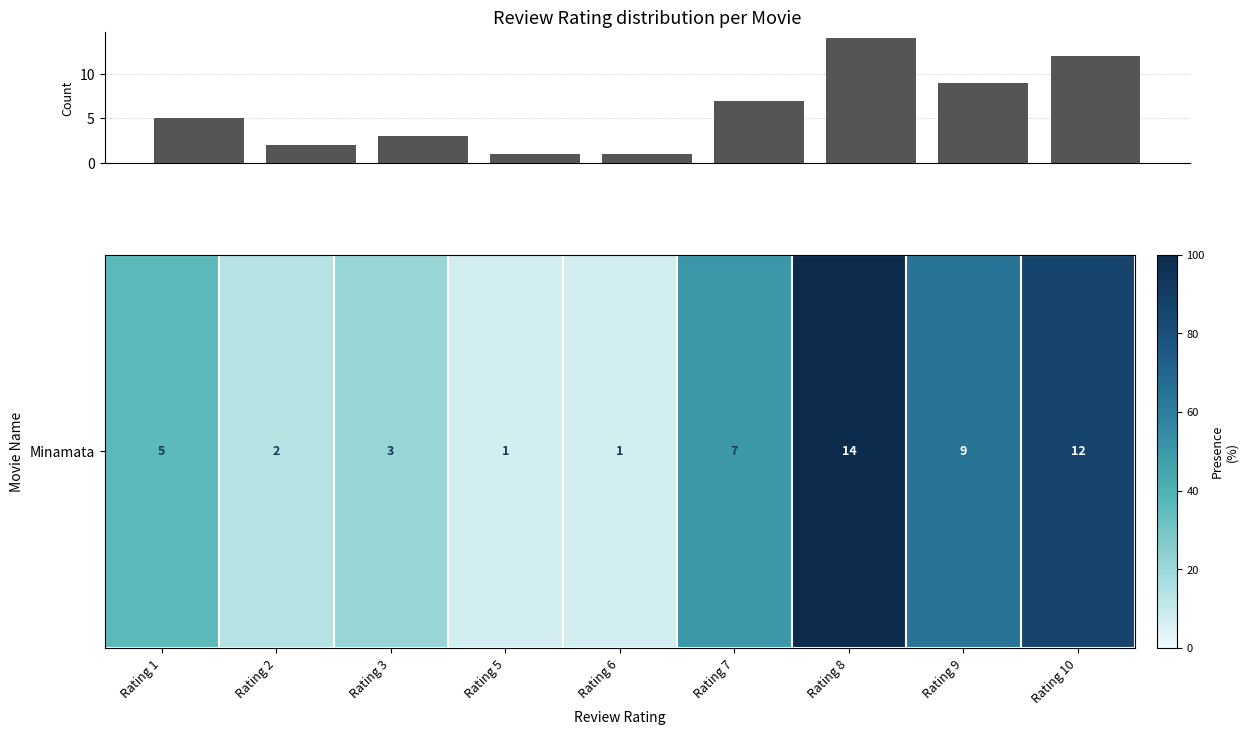

What is the sum of all values?

54